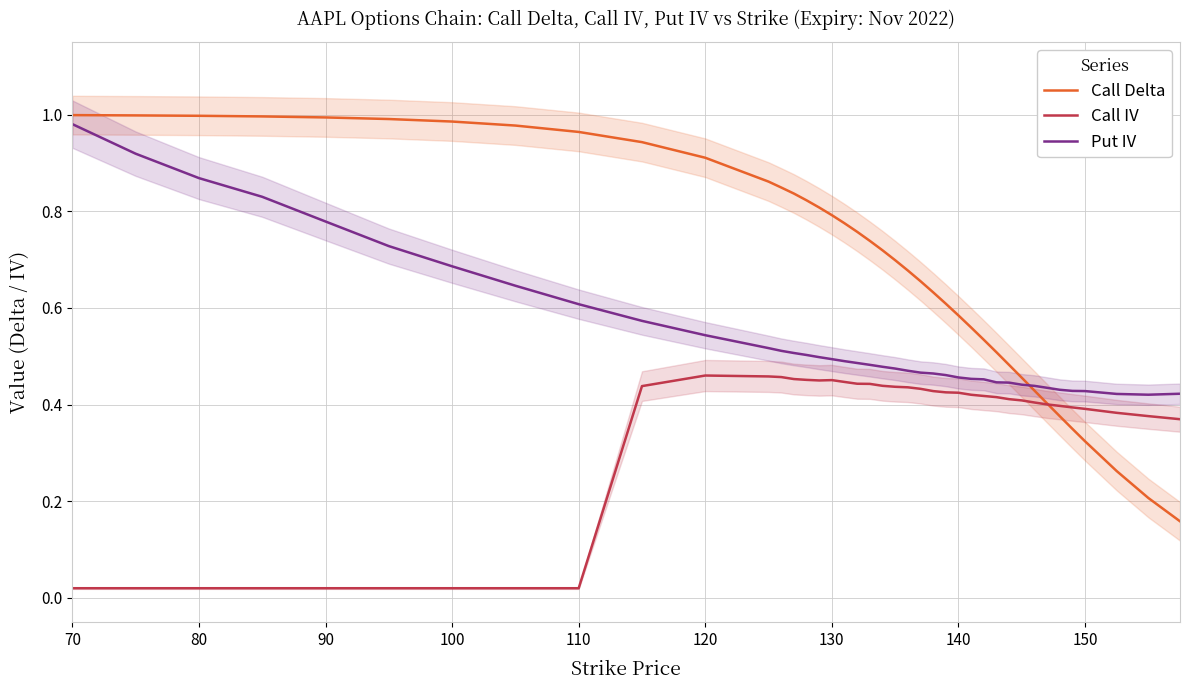

Reading left to right, extract all data points from this chart.

Call Delta: 1.0	1.0	1.0	1.0	1.0	1.0	1.0	1.0	1.0	0.9	0.9	0.9	0.8	0.8	0.8	0.8	0.8	0.8	0.8	0.7	0.7	0.7	0.7	0.7	0.6	0.6	0.6	0.6	0.5	0.5	0.5	0.5	0.4	0.4	0.4	0.3	0.3	0.3	0.2	0.2
Call IV: 0.0	0.0	0.0	0.0	0.0	0.0	0.0	0.0	0.0	0.4	0.5	0.5	0.5	0.5	0.5	0.4	0.5	0.4	0.4	0.4	0.4	0.4	0.4	0.4	0.4	0.4	0.4	0.4	0.4	0.4	0.4	0.4	0.4	0.4	0.4	0.4	0.4	0.4	0.4	0.4
Put IV: 1.0	0.9	0.9	0.8	0.8	0.7	0.7	0.6	0.6	0.6	0.5	0.5	0.5	0.5	0.5	0.5	0.5	0.5	0.5	0.5	0.5	0.5	0.5	0.5	0.5	0.5	0.5	0.5	0.5	0.4	0.4	0.4	0.4	0.4	0.4	0.4	0.4	0.4	0.4	0.4